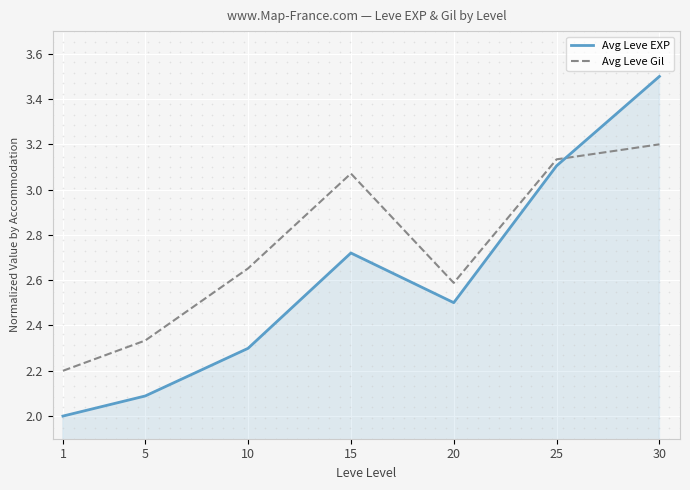

Is the value of Avg Leve Gil at 20 greater than the value of Avg Leve EXP at 30?

No